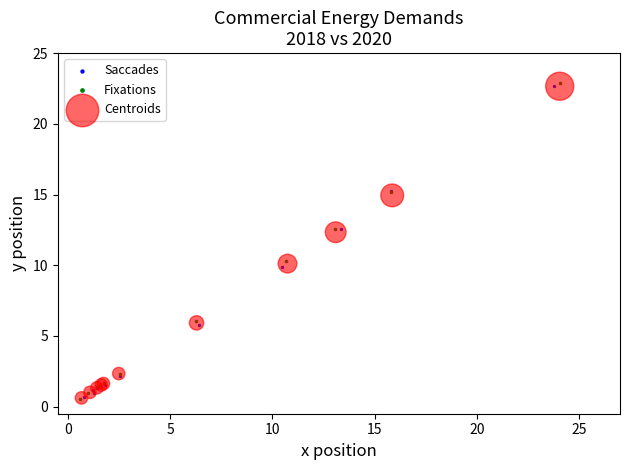

Which series has the widest spread of Y values?

Fixations